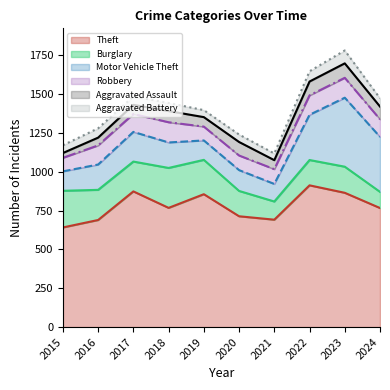

Which series has the widest spread of values?

Motor Vehicle Theft